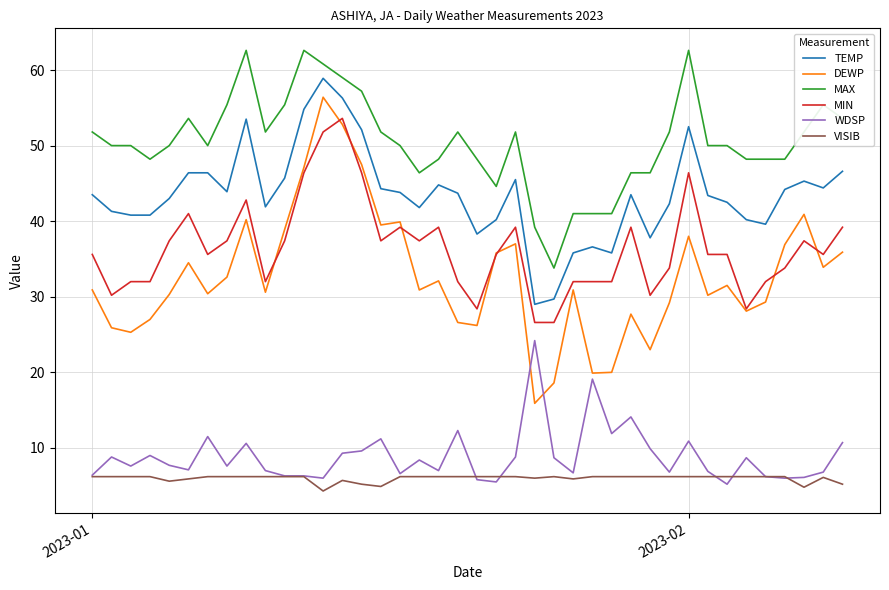

True or false: TEMP and MAX cross at least once.

False